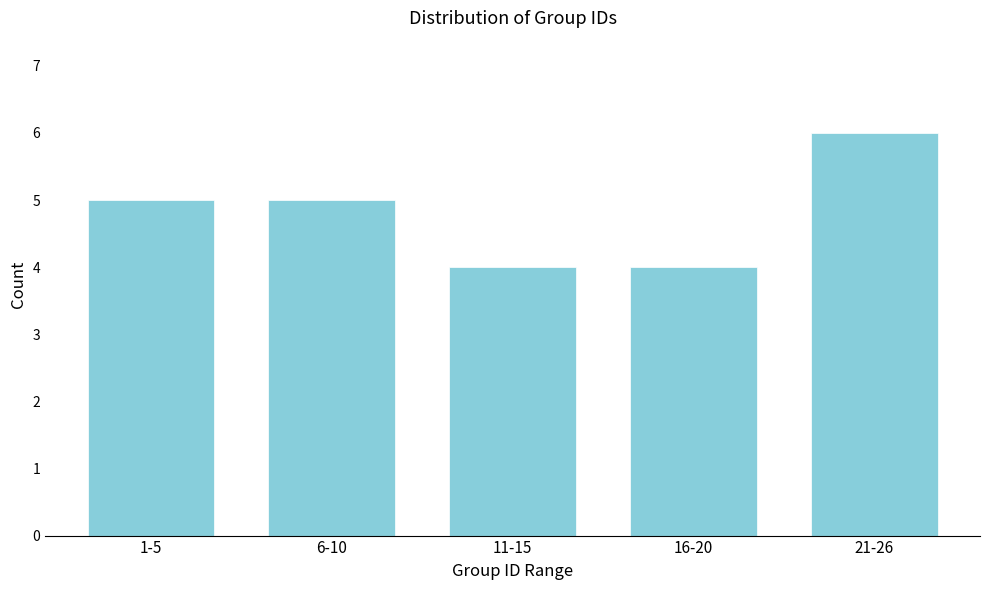

Reading right to left, extract all data points from this chart.

21-26=6	16-20=4	11-15=4	6-10=5	1-5=5